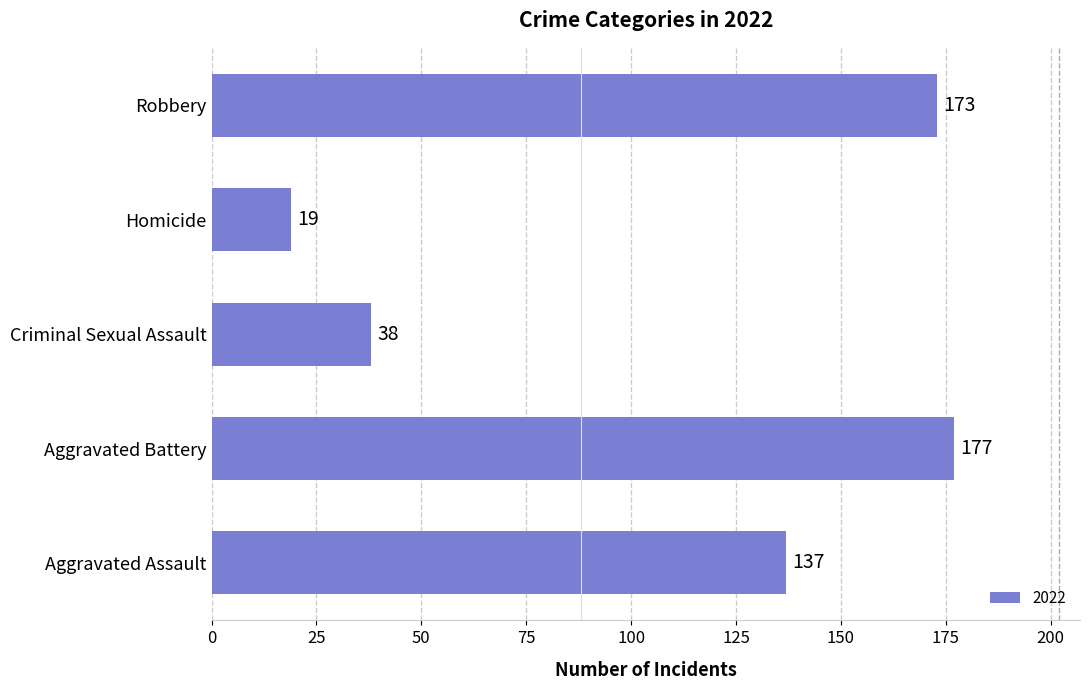

What is the sum of the values at Aggravated Battery and Aggravated Assault?

314